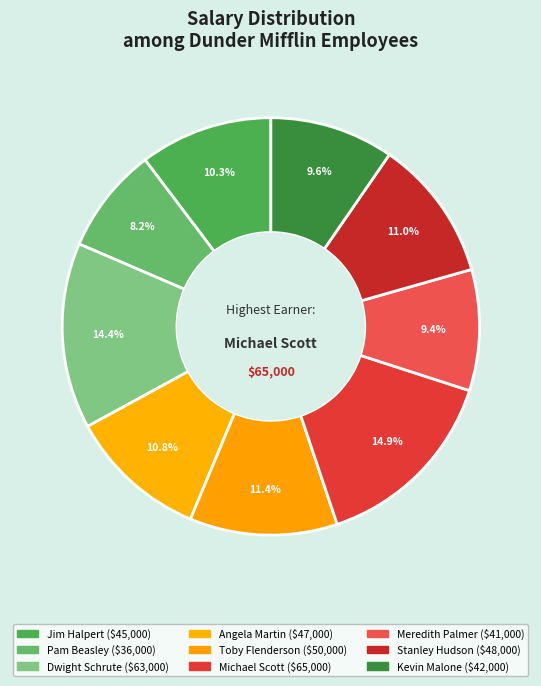

How many slices are in this pie chart?

9